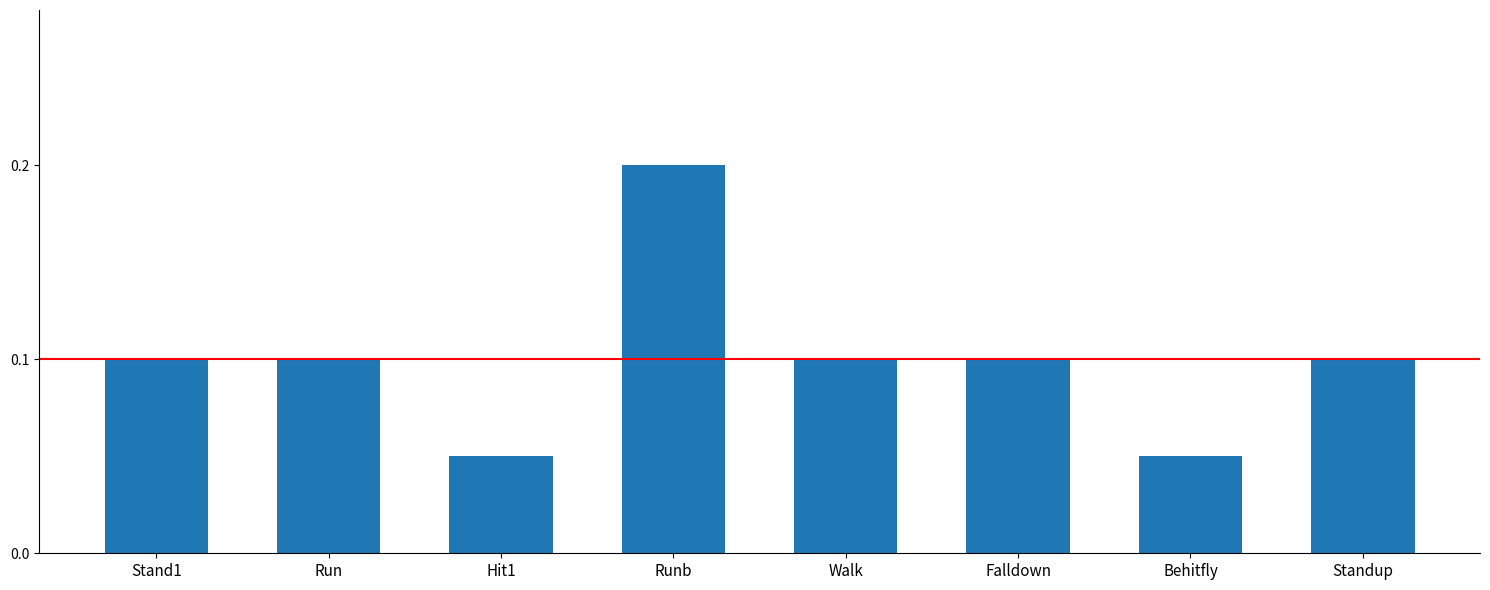

What is the maximum value shown in the chart?

0.2